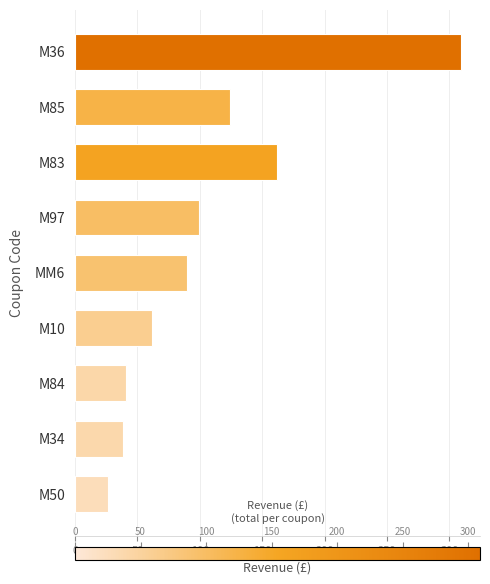

Rank the categories by value from lowest to highest.

M50, M34, M84, M10, MM6, M97, M85, M83, M36